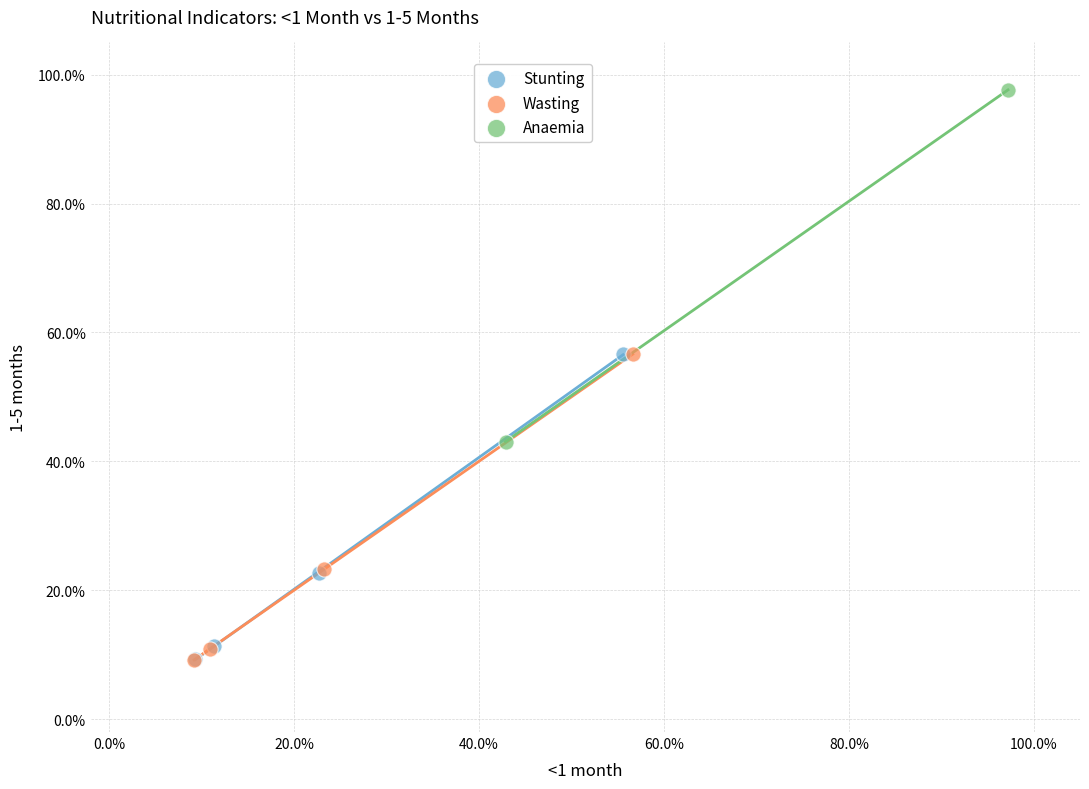

What are all the series names shown in the legend?

Stunting, Wasting, Anaemia